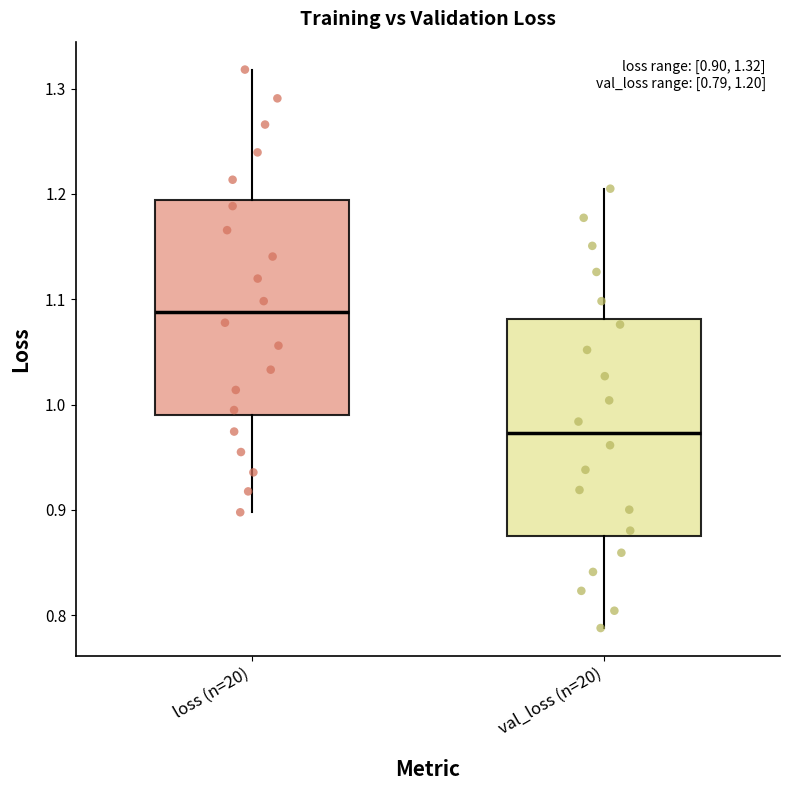

Which box's median line is the lowest?

val_loss (n=20)